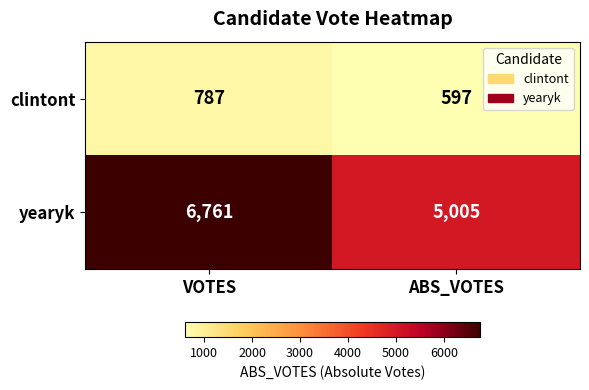

Read the clintont value at ABS_VOTES, to the nearest 50.

600